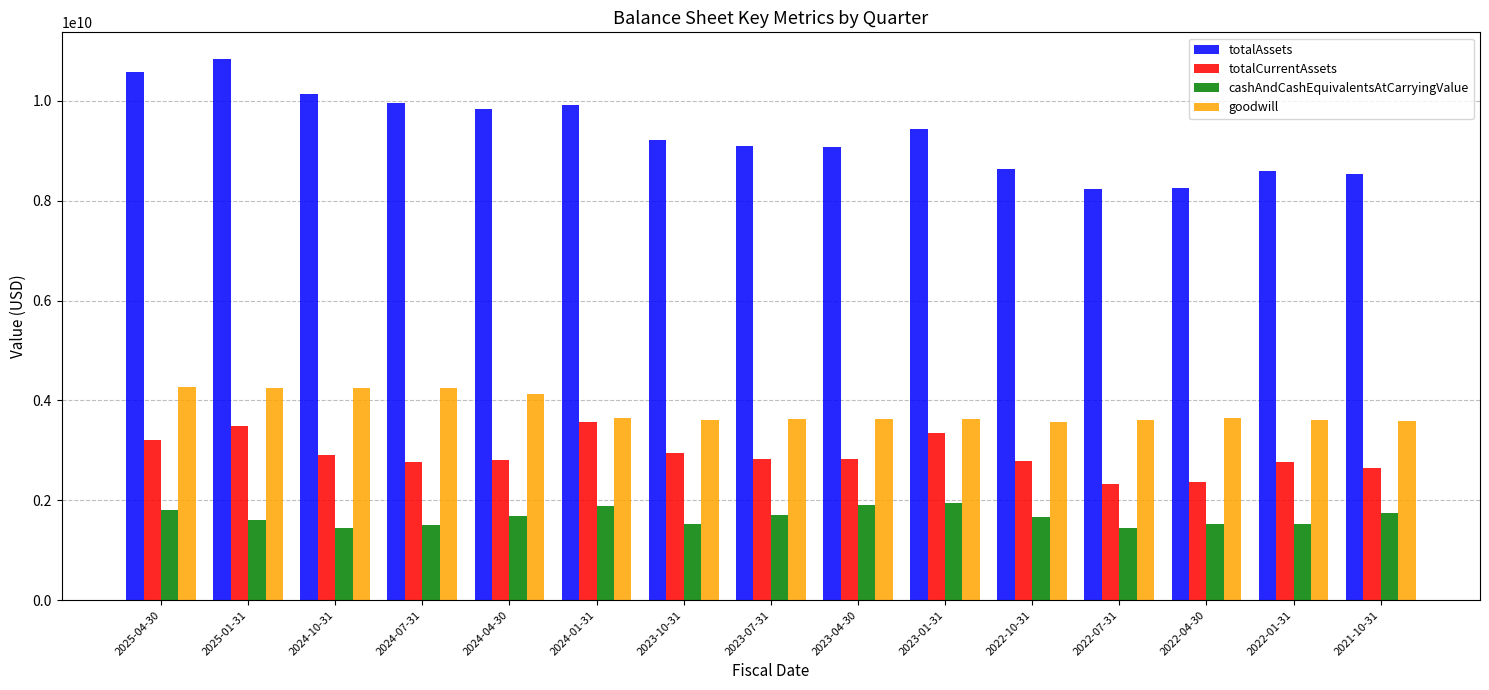

What is the average value of the totalCurrentAssets series?

2904720000